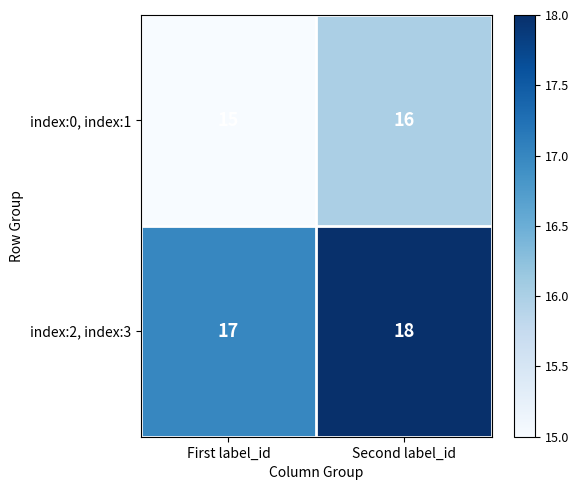

Where is index:0, index:1 nearest to the value 15?

First label_id